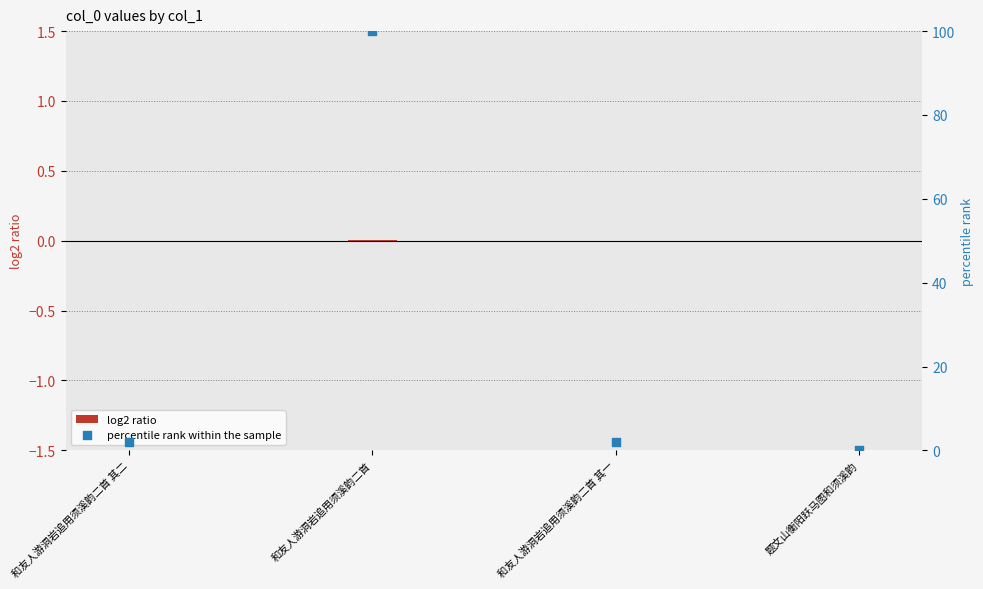

What are all the series names shown in the legend?

log2 ratio, percentile rank within the sample